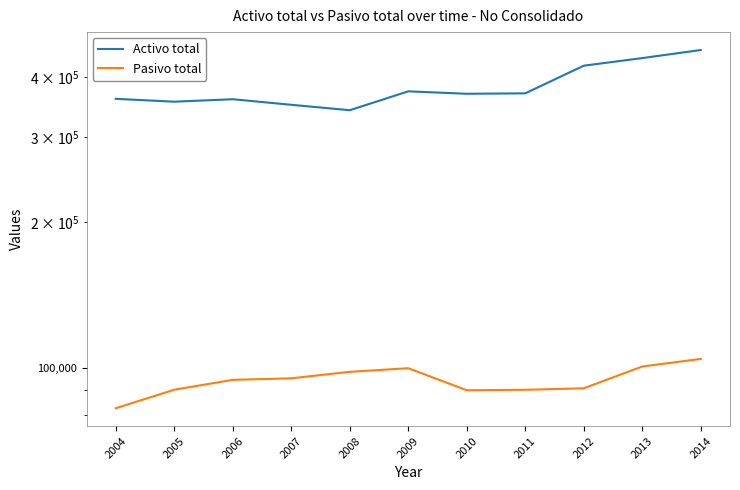

Reading left to right, extract all data points from this chart.

Activo total: 2004=360539	2005=355652	2006=359853	2007=350417	2008=341494	2009=373643	2010=369346	2011=370103	2012=422237	2013=437812	2014=454984
Pasivo total: 2004=82490	2005=90107	2006=94437	2007=95139	2008=98125	2009=99830	2010=89873	2011=90071	2012=90723	2013=100655	2014=104354